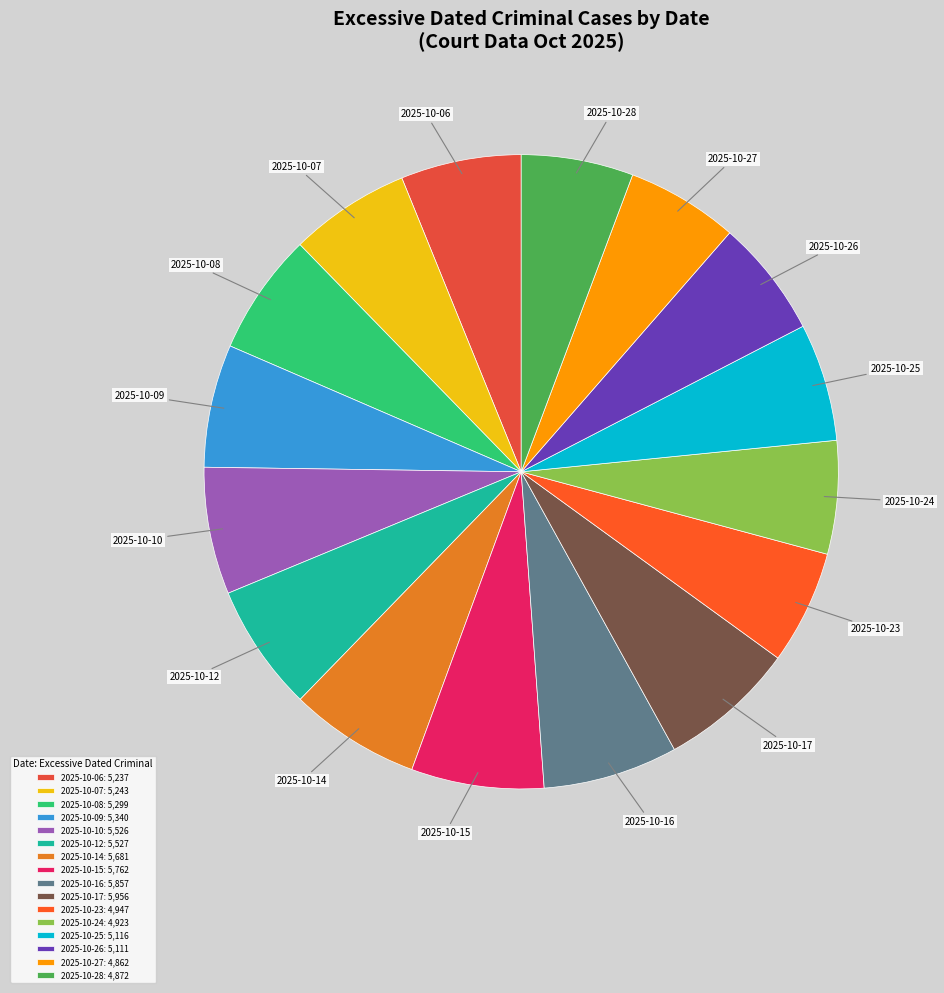

Do 2025-10-15 and 2025-10-23 together represent more than half of the pie?

No